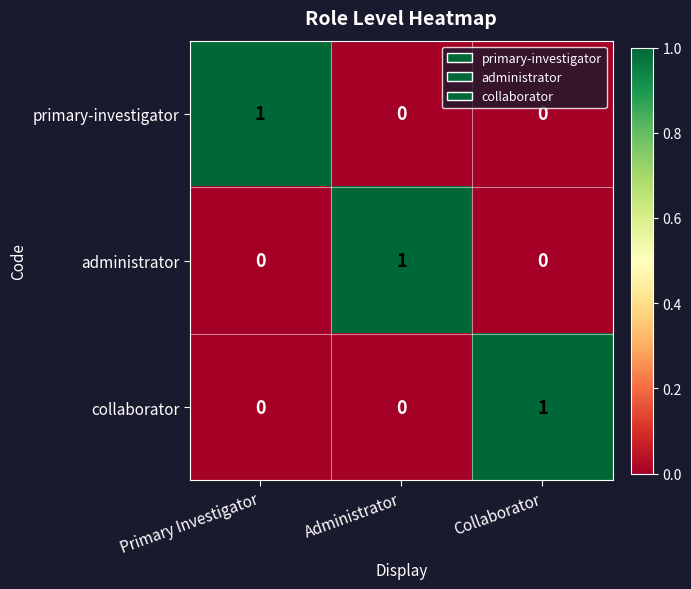

The collaborator series shows 1 at Collaborator. True or false?

True